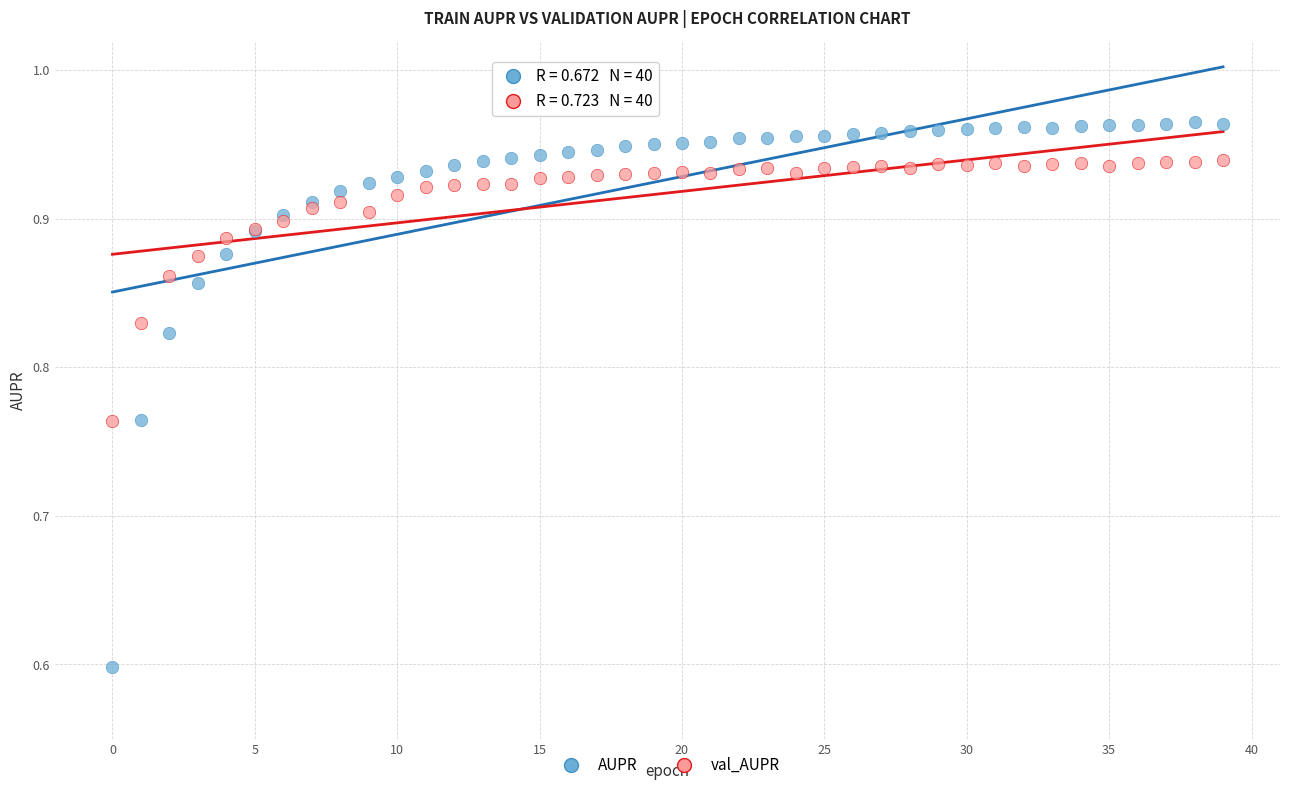

Which series reaches the maximum Y coordinate?

AUPR